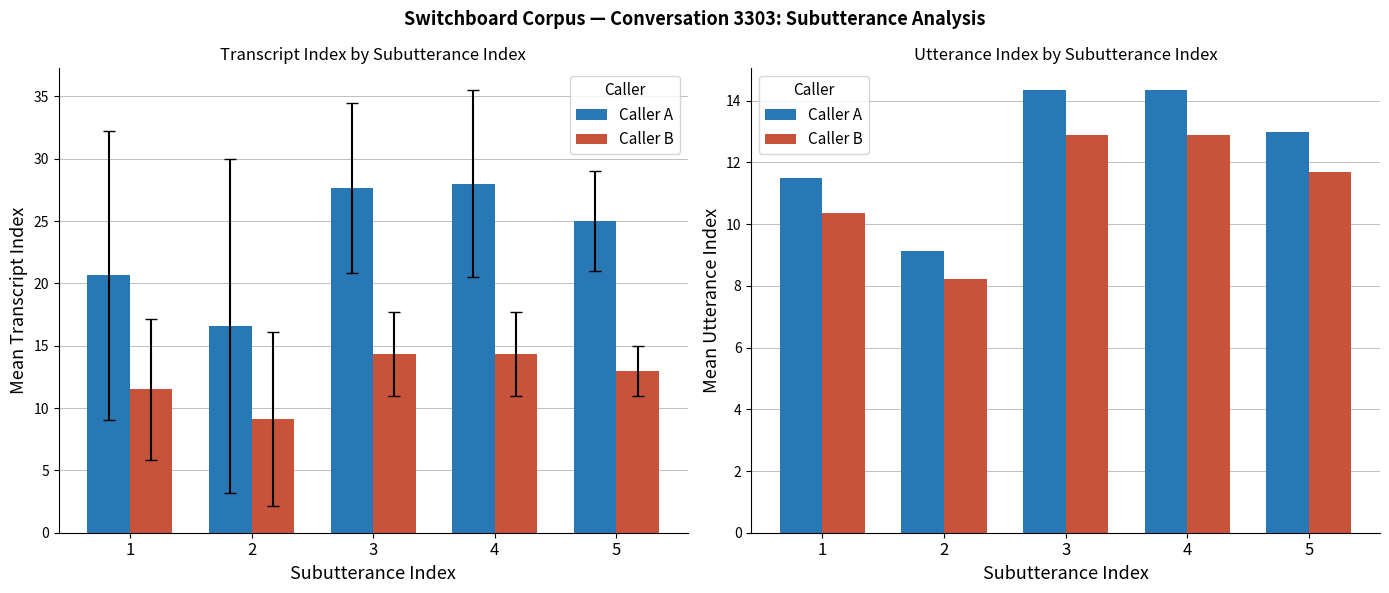

What is the total value across all series at 4?

27.2